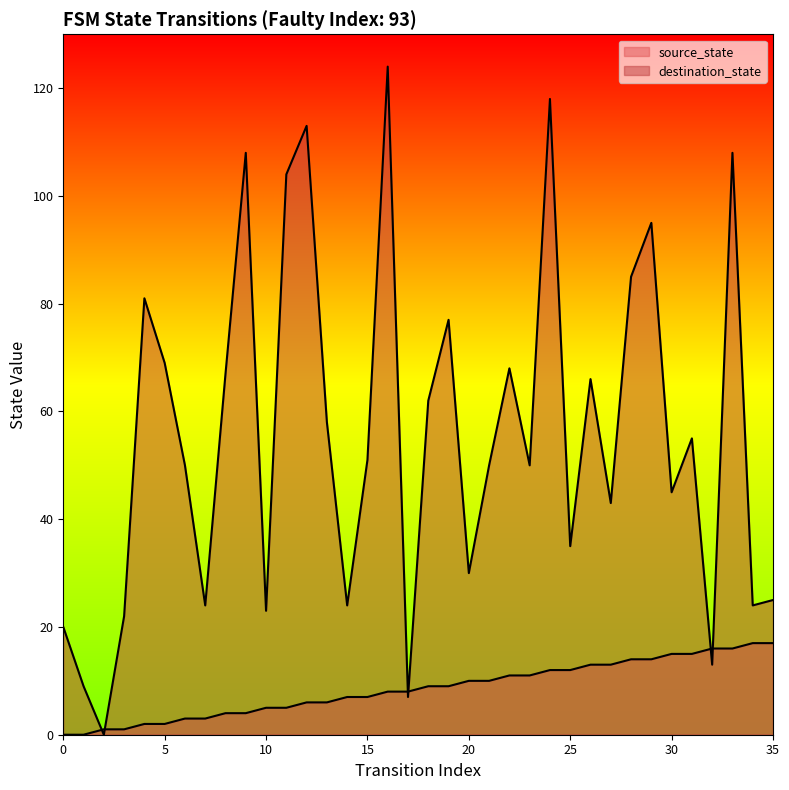

At which label does source_state first exceed 9?

20